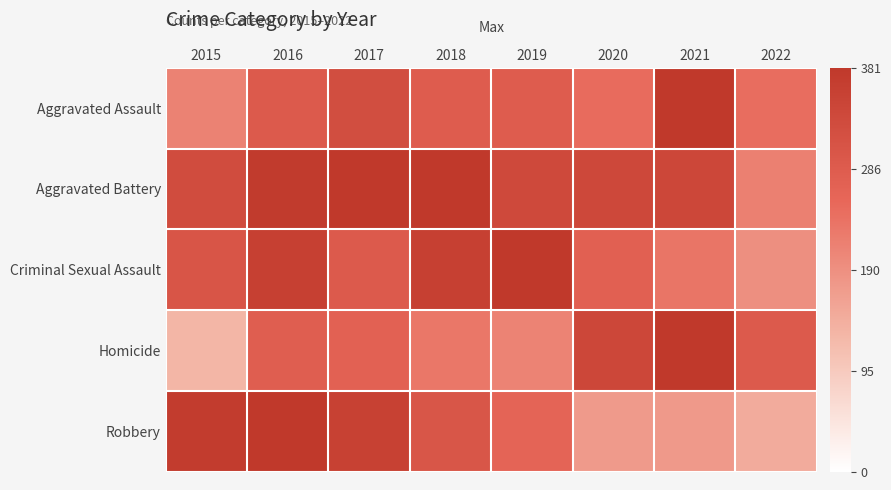

Reading left to right, what are all the values shown in this chart?

Aggravated Assault: 2015=0.6	2016=0.8	2017=0.9	2018=0.7	2019=0.7	2020=0.7	2021=1.0	2022=0.6
Aggravated Battery: 2015=0.9	2016=1.0	2017=1.0	2018=1.0	2019=0.9	2020=0.9	2021=0.9	2022=0.6
Criminal Sexual Assault: 2015=0.8	2016=0.9	2017=0.8	2018=0.9	2019=1.0	2020=0.7	2021=0.6	2022=0.5
Homicide: 2015=0.3	2016=0.7	2017=0.7	2018=0.6	2019=0.6	2020=0.9	2021=1.0	2022=0.8
Robbery: 2015=1.0	2016=1.0	2017=0.9	2018=0.8	2019=0.7	2020=0.5	2021=0.5	2022=0.4